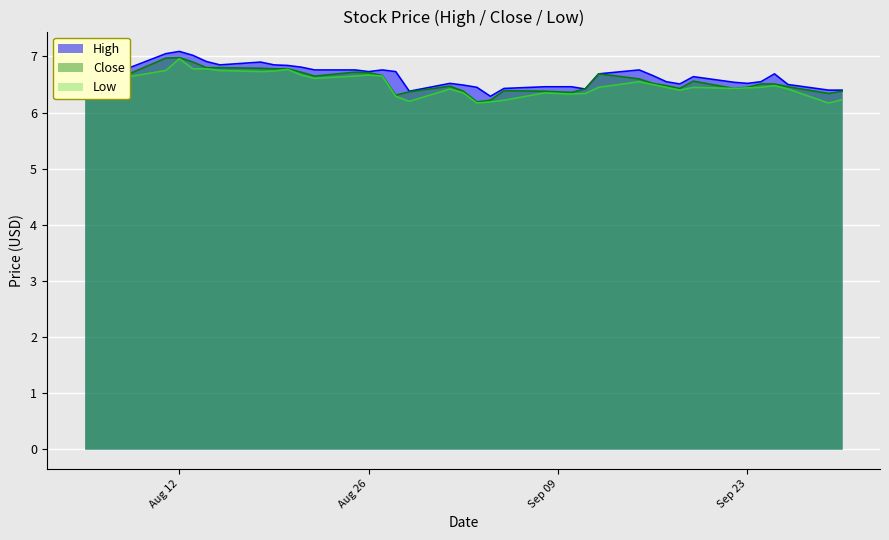

True or false: High and Low cross at least once.

False